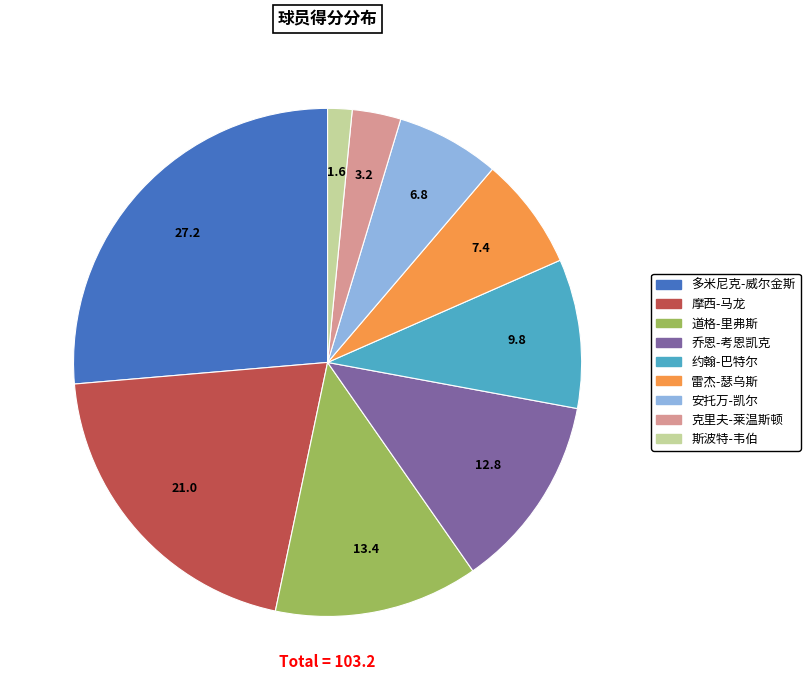

Is 约翰-巴特尔 the majority of the pie?

No